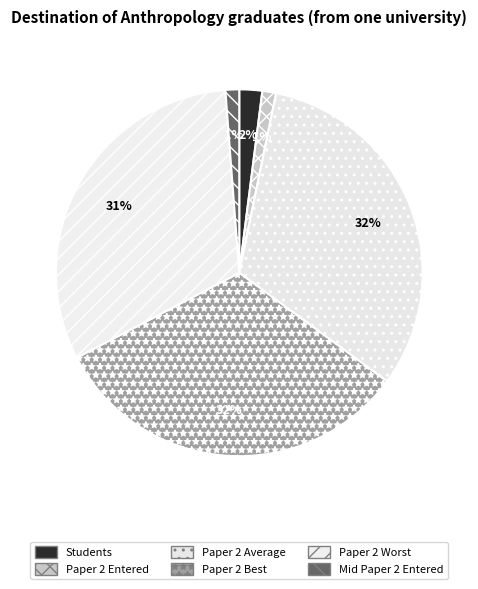

What percentage do Mid Paper 2 Entered and Paper 2 Average together represent?

33.1%